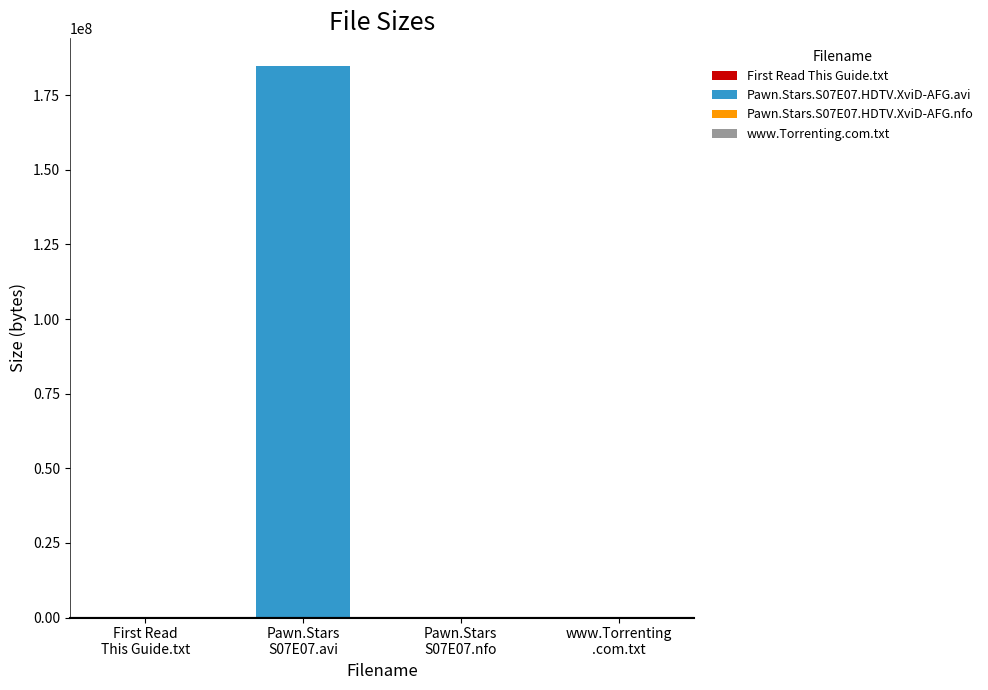

What is the smallest value displayed?

382.0